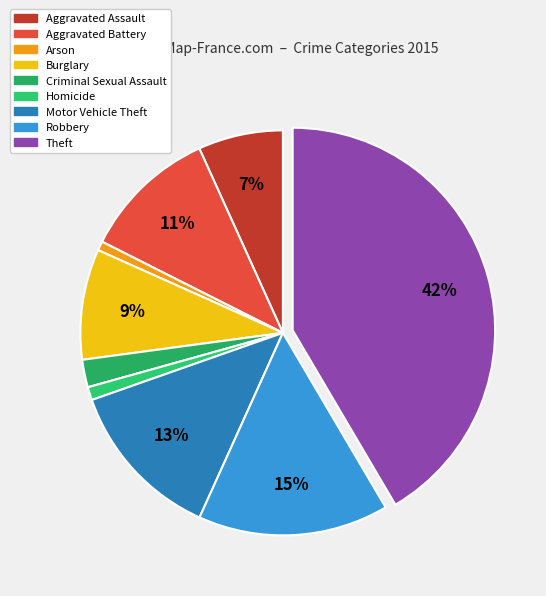

How many slices are in this pie chart?

9